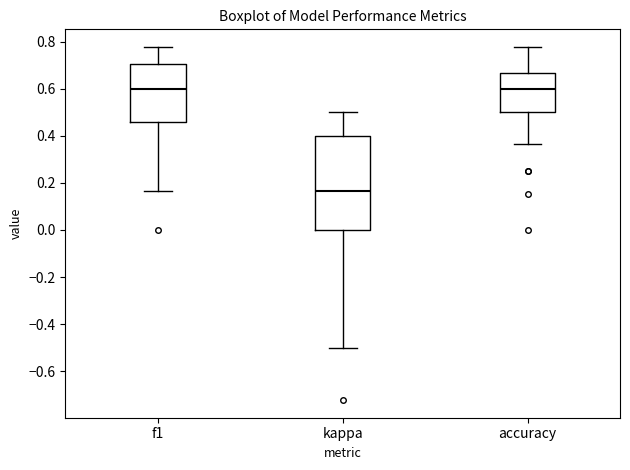

Reading left to right, read every box against the y-axis: the position of its median line, the range the box covers, and the ends of its whiskers. The values are not printed on the chart, so give them approximately, as read against the axis.

f1: median 0.60, box 0.46 to 0.70, whiskers 0.16 to 0.78
kappa: median 0.16, box 0.00 to 0.40, whiskers -0.50 to 0.50
accuracy: median 0.60, box 0.50 to 0.66, whiskers 0.36 to 0.78